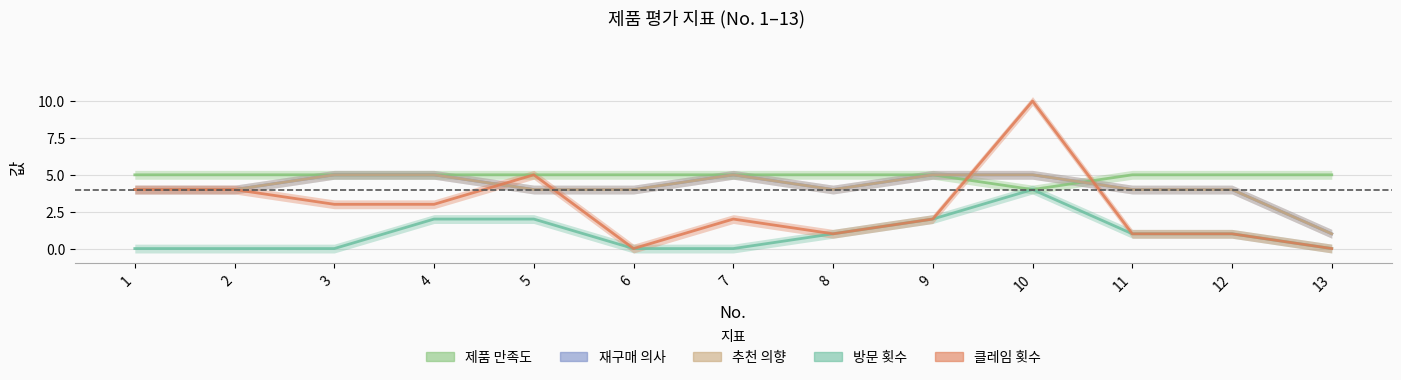

What is the approximate value of 제품 만족도 at 6?

5